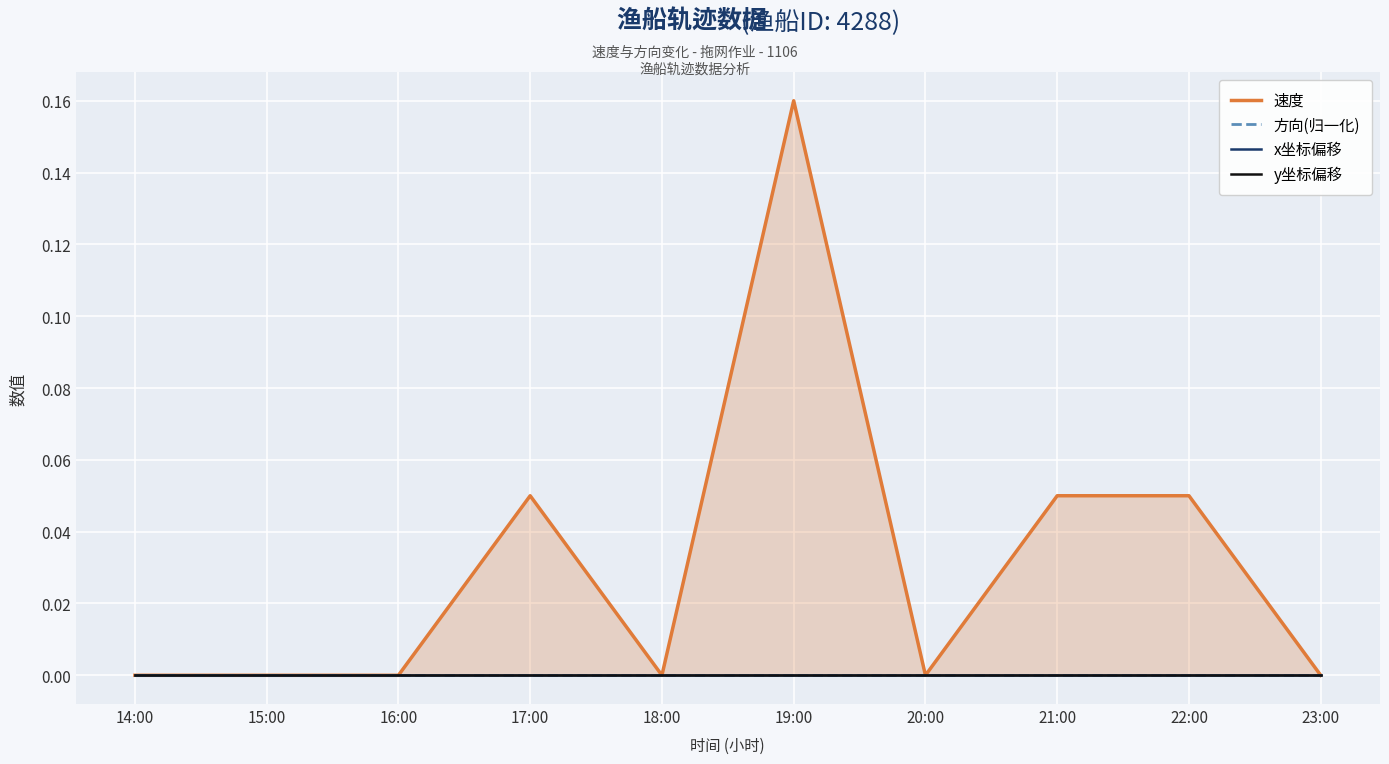

How many lines are shown in the chart?

4